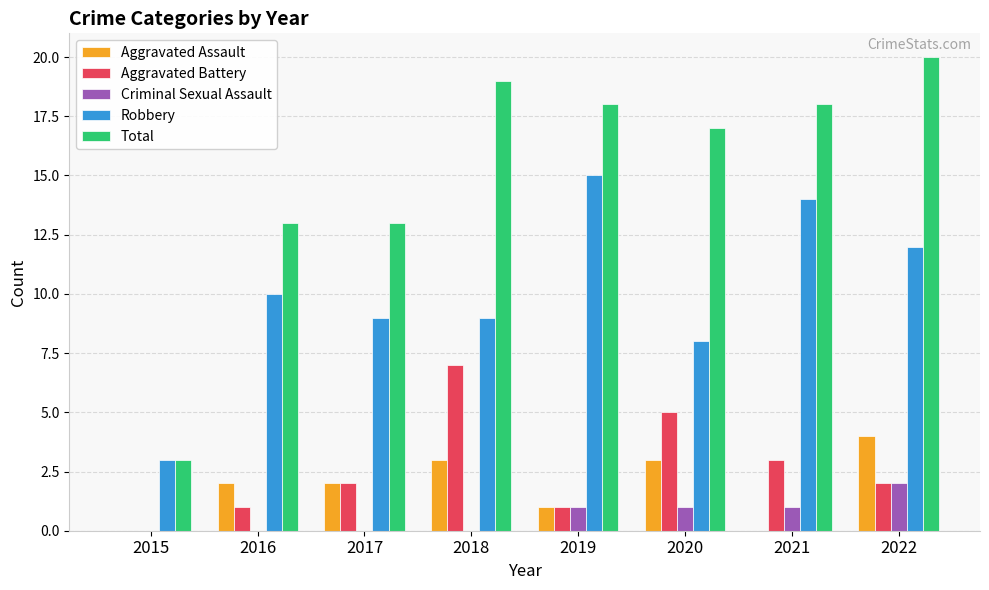

The Criminal Sexual Assault series shows 0 at 2021. True or false?

False